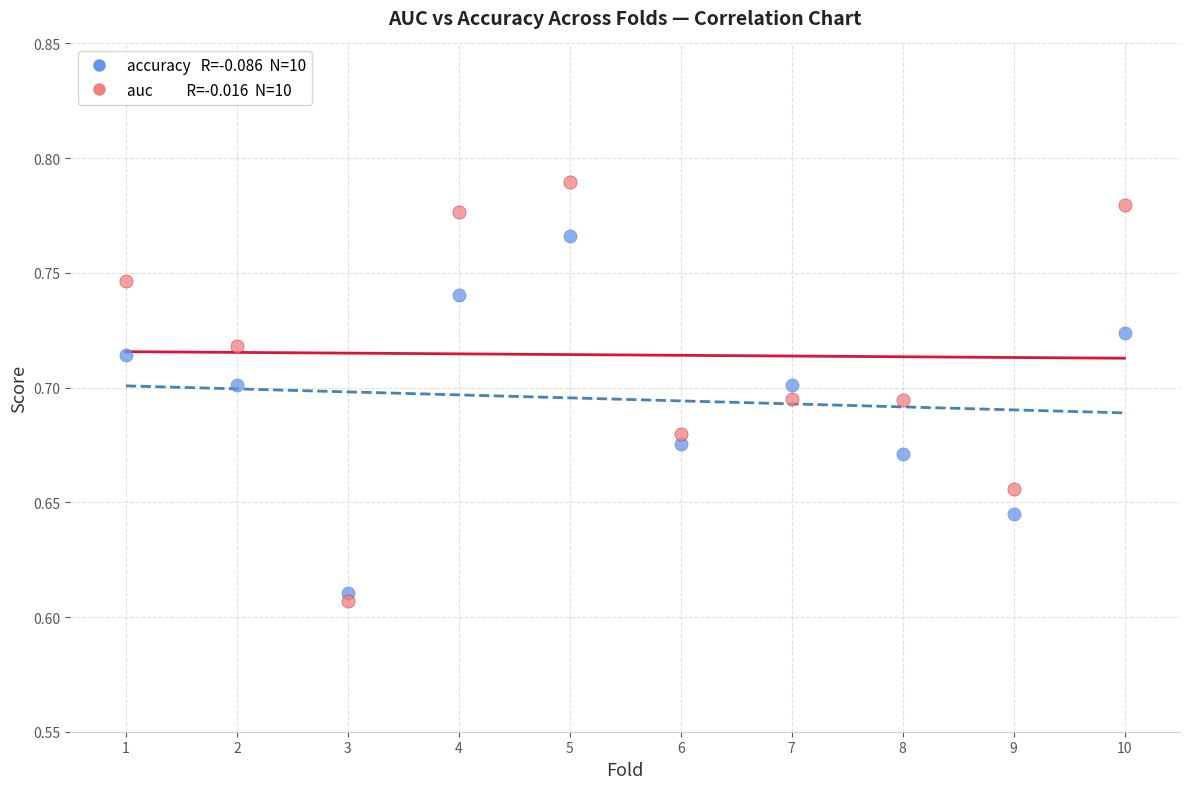

Across all data points, what is the range of X values (max minus min)?

9.0